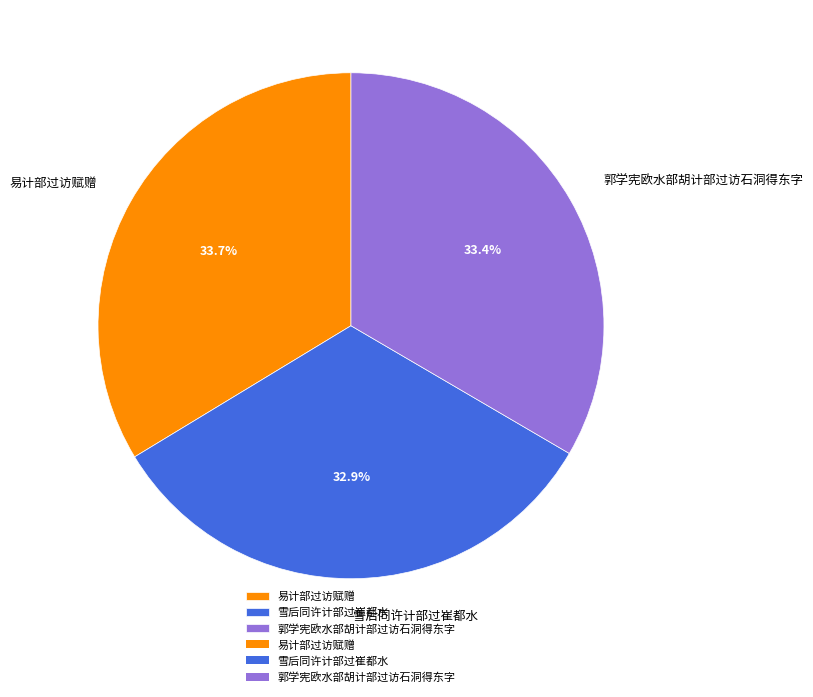

What percentage is NOT represented by 易计部过访赋赠?

66.3%